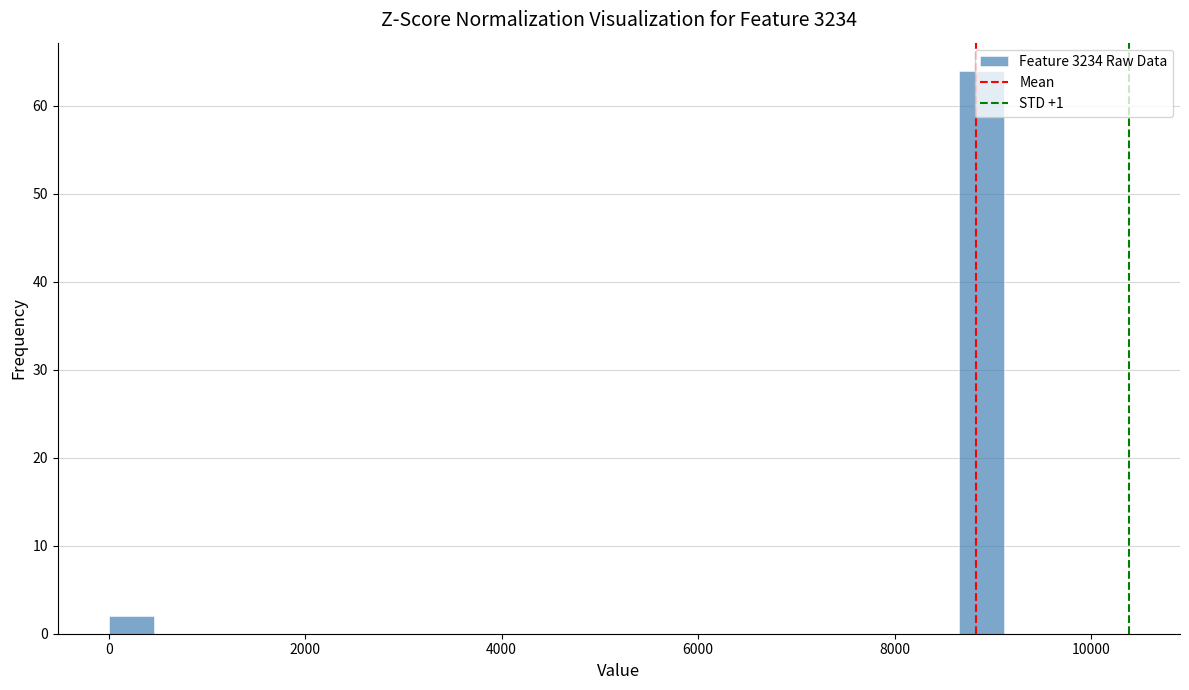

Read against the x-axis, roughly where is the centre of the tallest bar?

8800